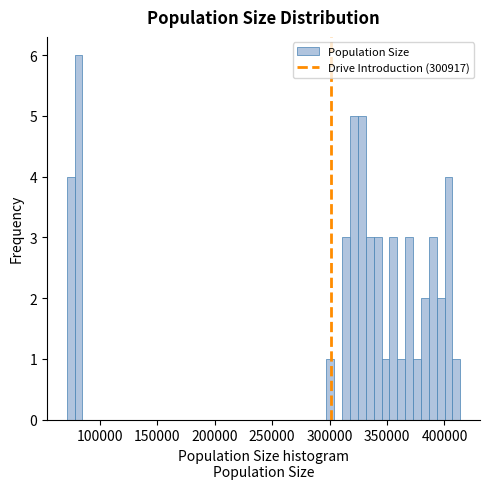

Around what value on the x-axis is the tallest bar? Give the approximate position of its centre, as read against the axis.

80000